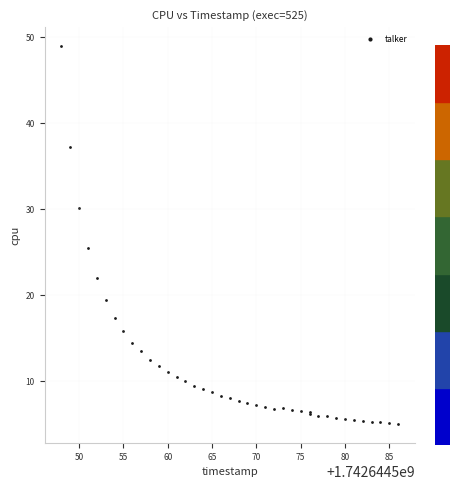

What Y value in the scatter plot is closest to 27?

25.5